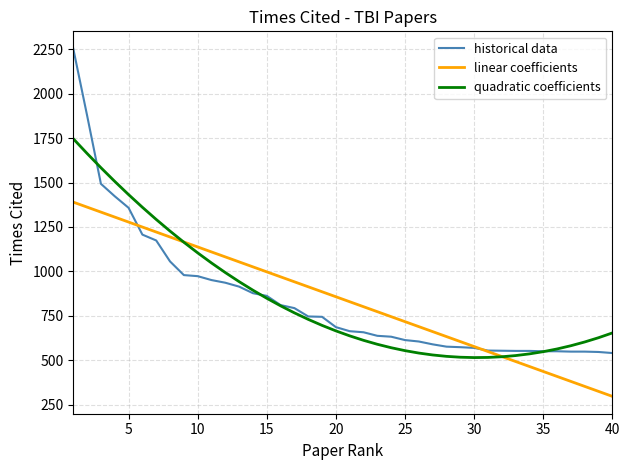

What is the smallest value displayed?

296.1